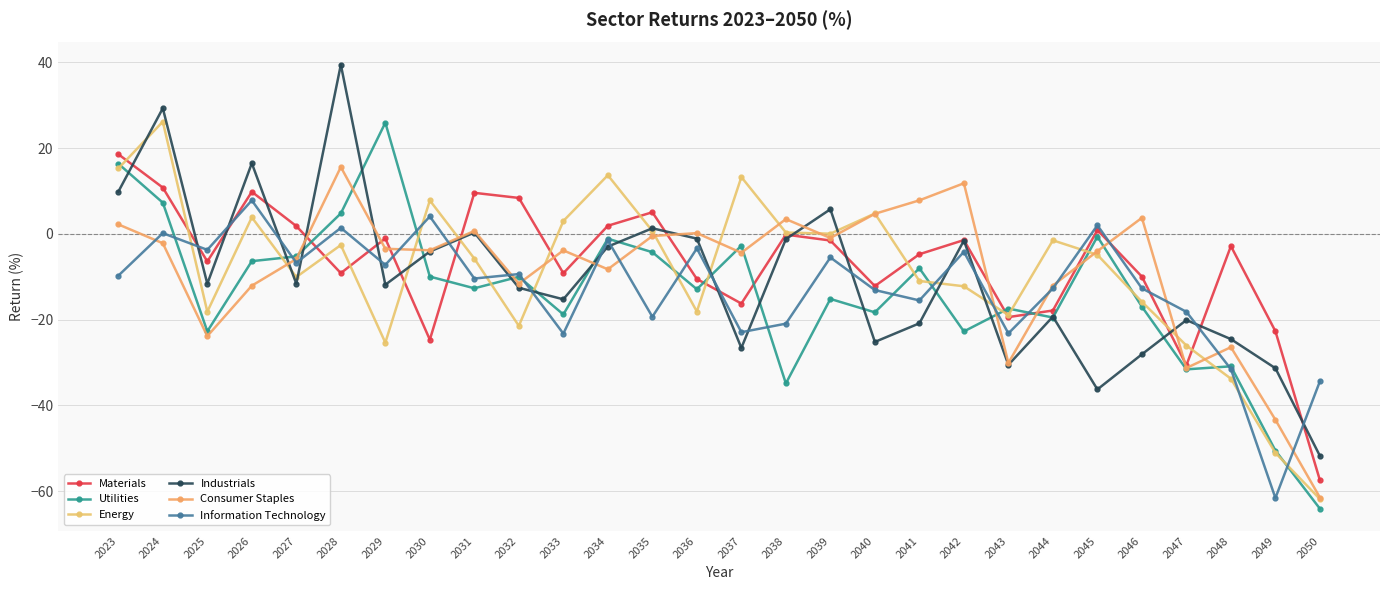

Read the Industrials value at 2034.

-3.0